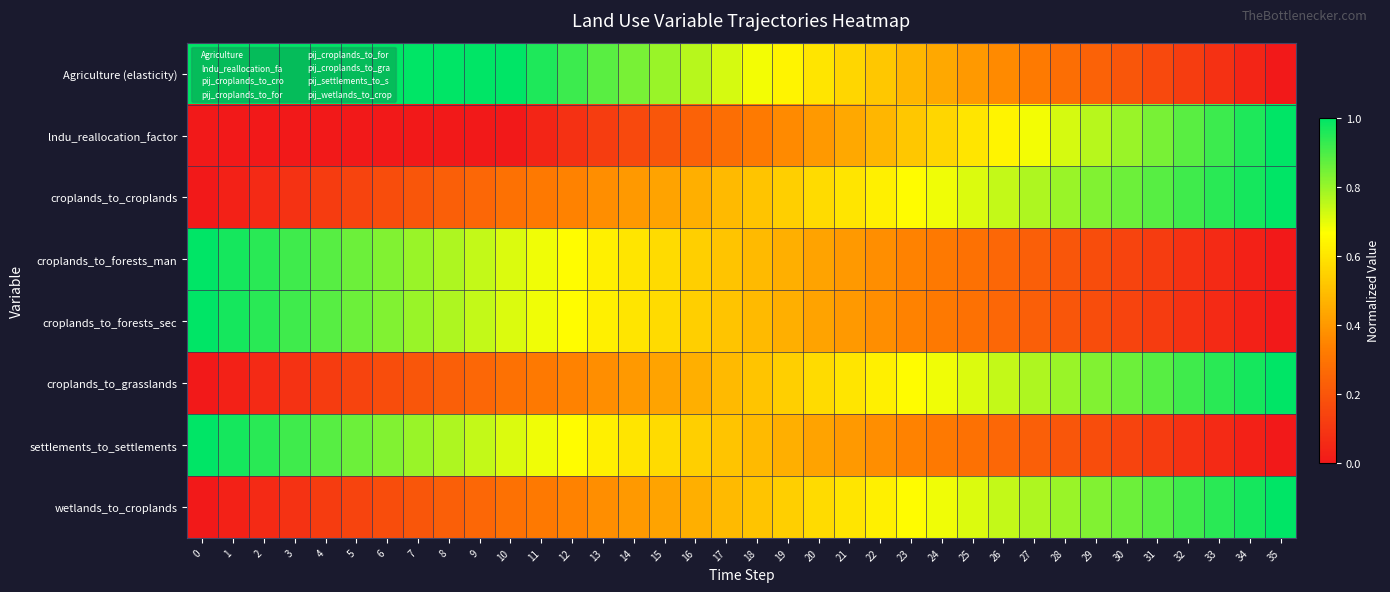

Rank the series at 32 from highest to lowest value.

croplands_to_grasslands, croplands_to_croplands, wetlands_to_croplands, lndu_reallocation_factor, Agriculture (elasticity), settlements_to_settlements, croplands_to_forests_sec, croplands_to_forests_man